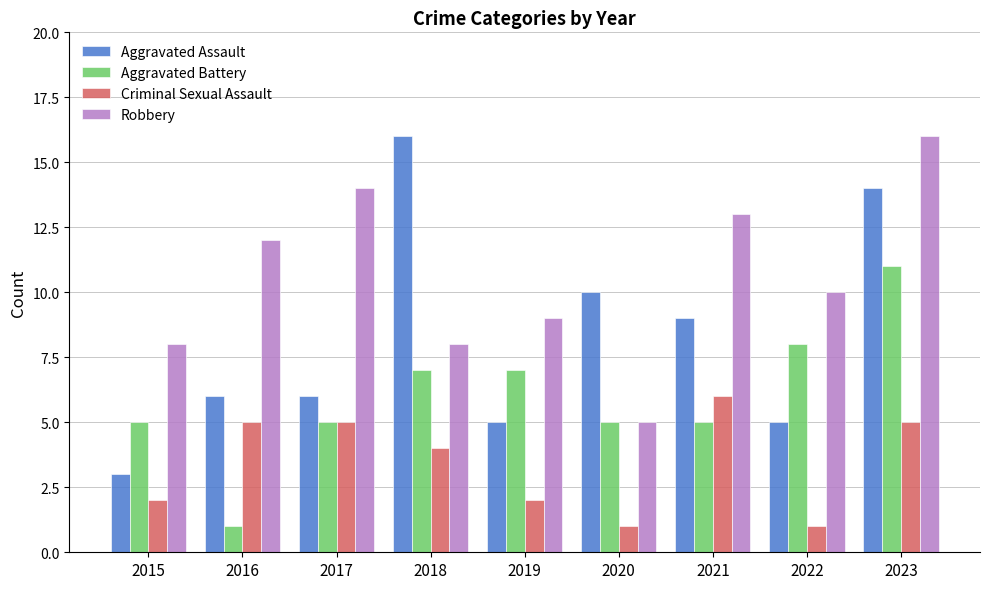

At 2015, list the series in order from largest to smallest.

Robbery, Aggravated Battery, Aggravated Assault, Criminal Sexual Assault